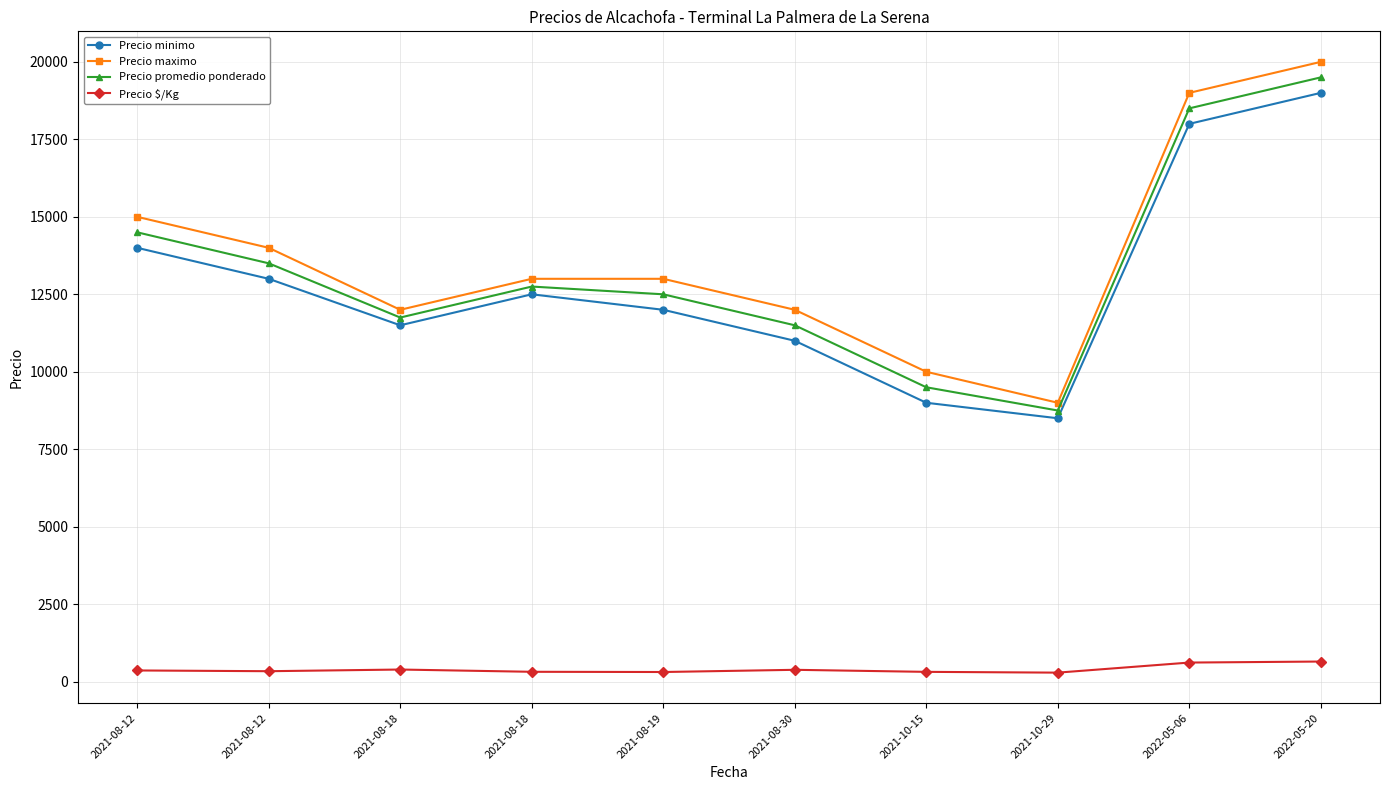

At which category does Precio maximo reach its first local valley?

2021-08-18